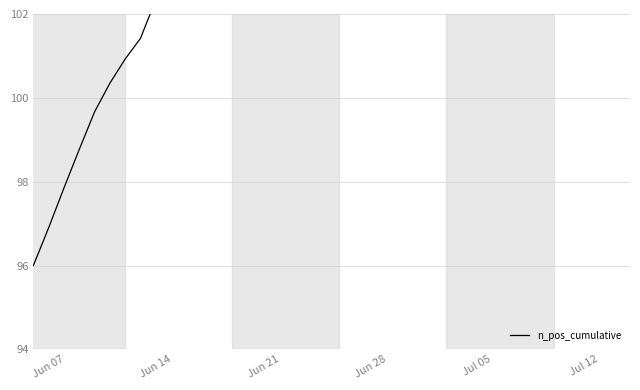

How many data points are above 112?

20